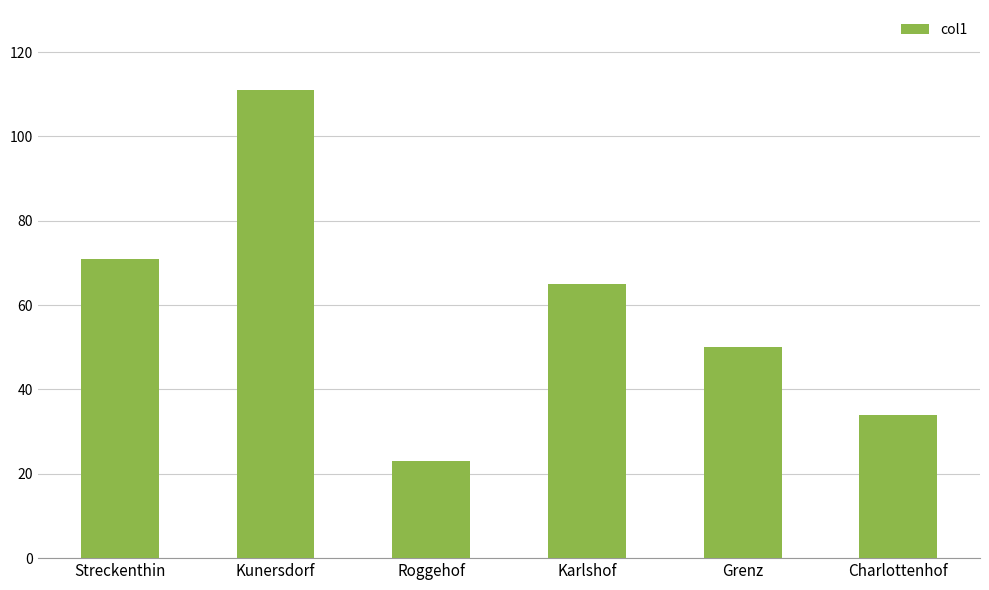

List the labels in order of value, largest first.

Kunersdorf, Streckenthin, Karlshof, Grenz, Charlottenhof, Roggehof